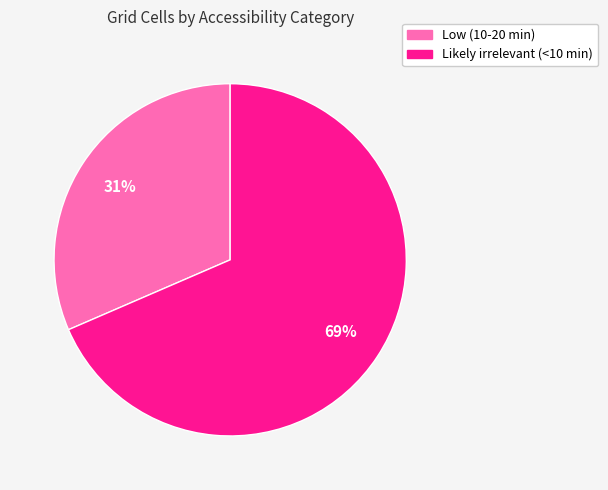

To the nearest percent, what portion does Likely irrelevant (<10 min) represent?

69%